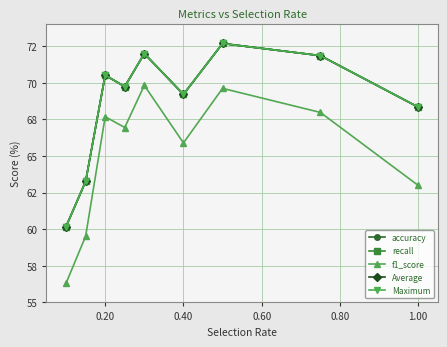

Is this an area chart (filled region under the line)?

No